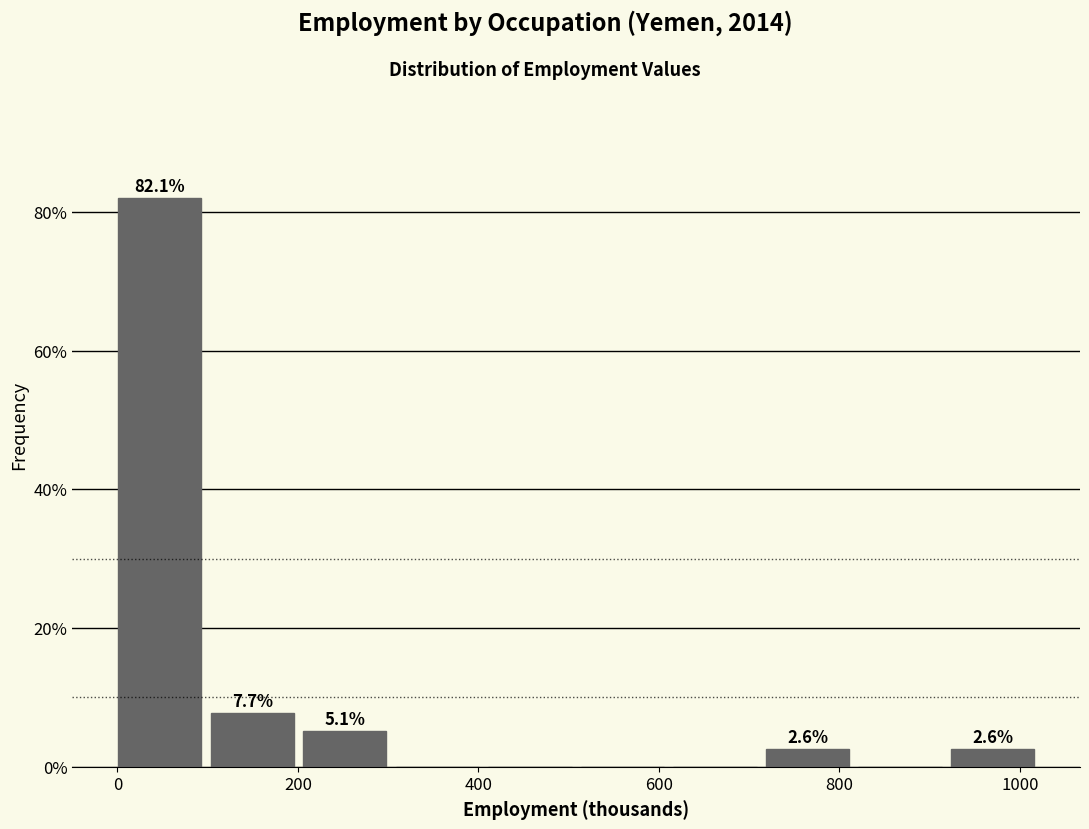

Which range on the x-axis has the tallest bar?

0 to 100